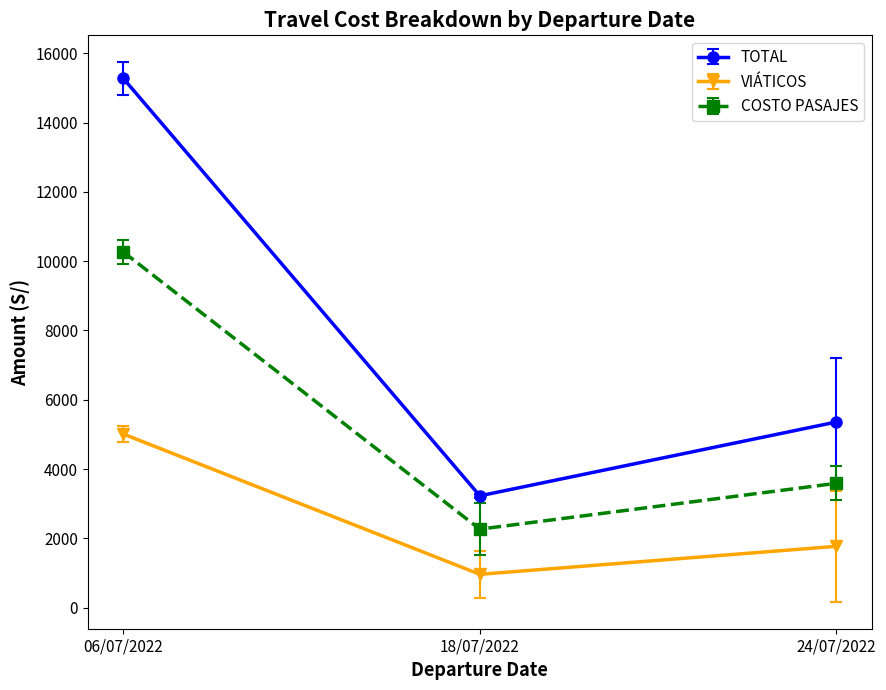

At which label is VIÁTICOS closest to 2985?

24/07/2022